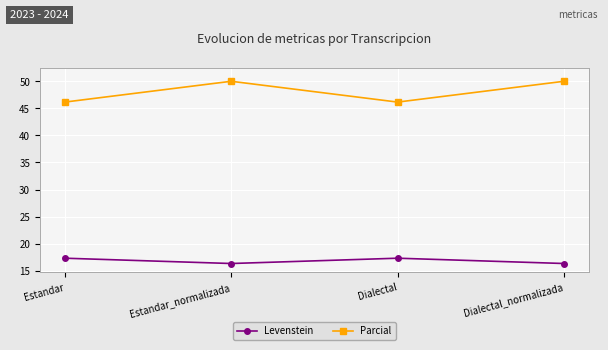

The value of Parcial at Estandar_normalizada is 87.1. True or false?

False